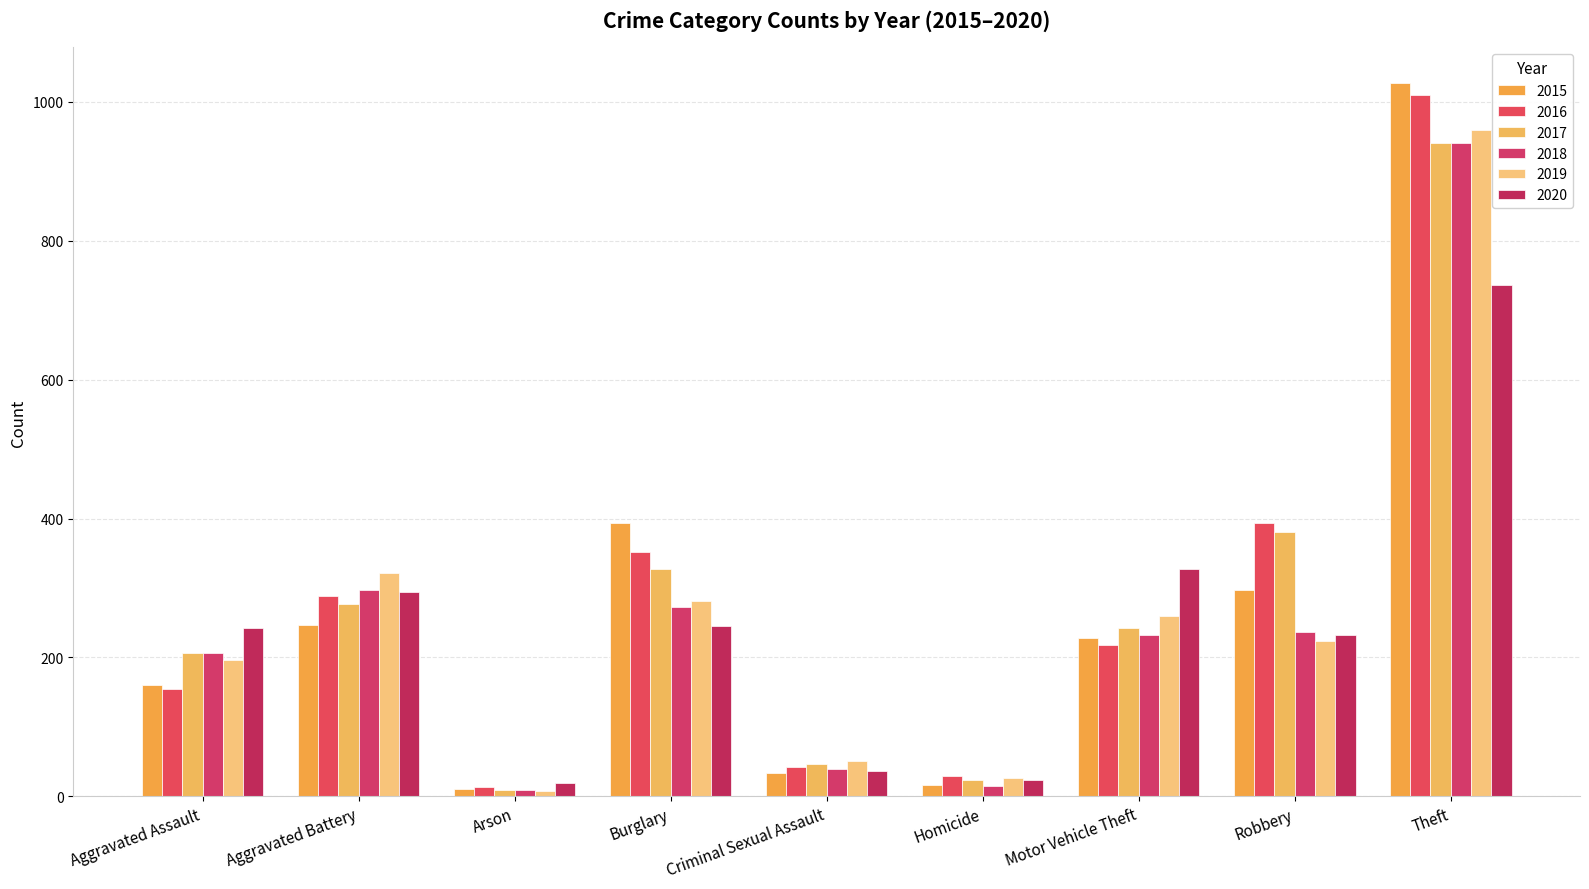

Which series changed the most between Arson and Homicide?

2019